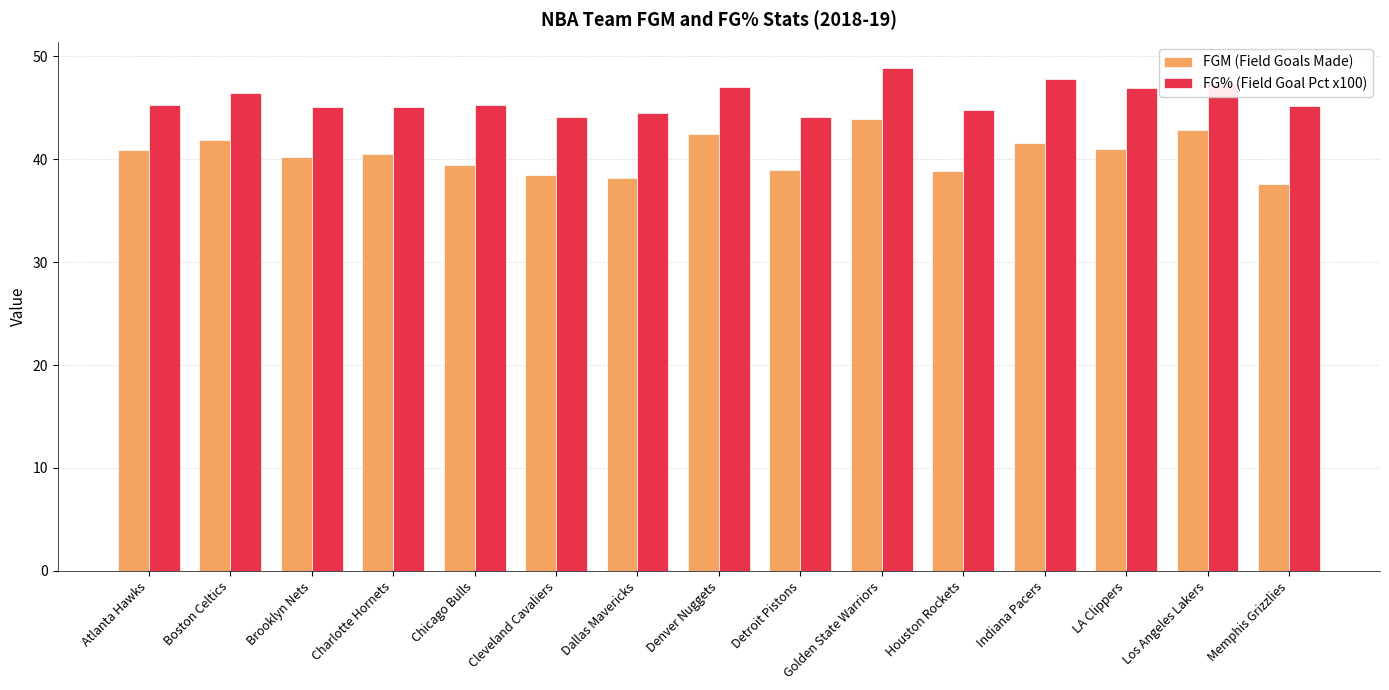

The value of FGM (Field Goals Made) at Brooklyn Nets is 40.2. True or false?

True